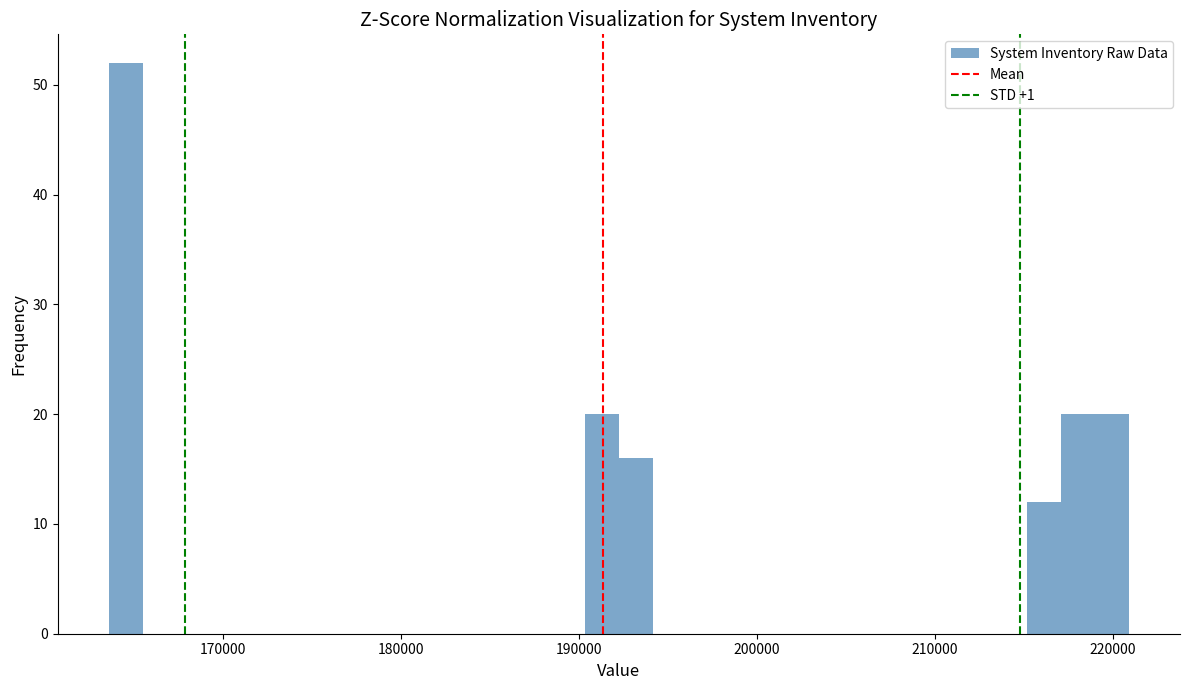

Read against the x-axis, roughly where is the centre of the tallest bar?

165000